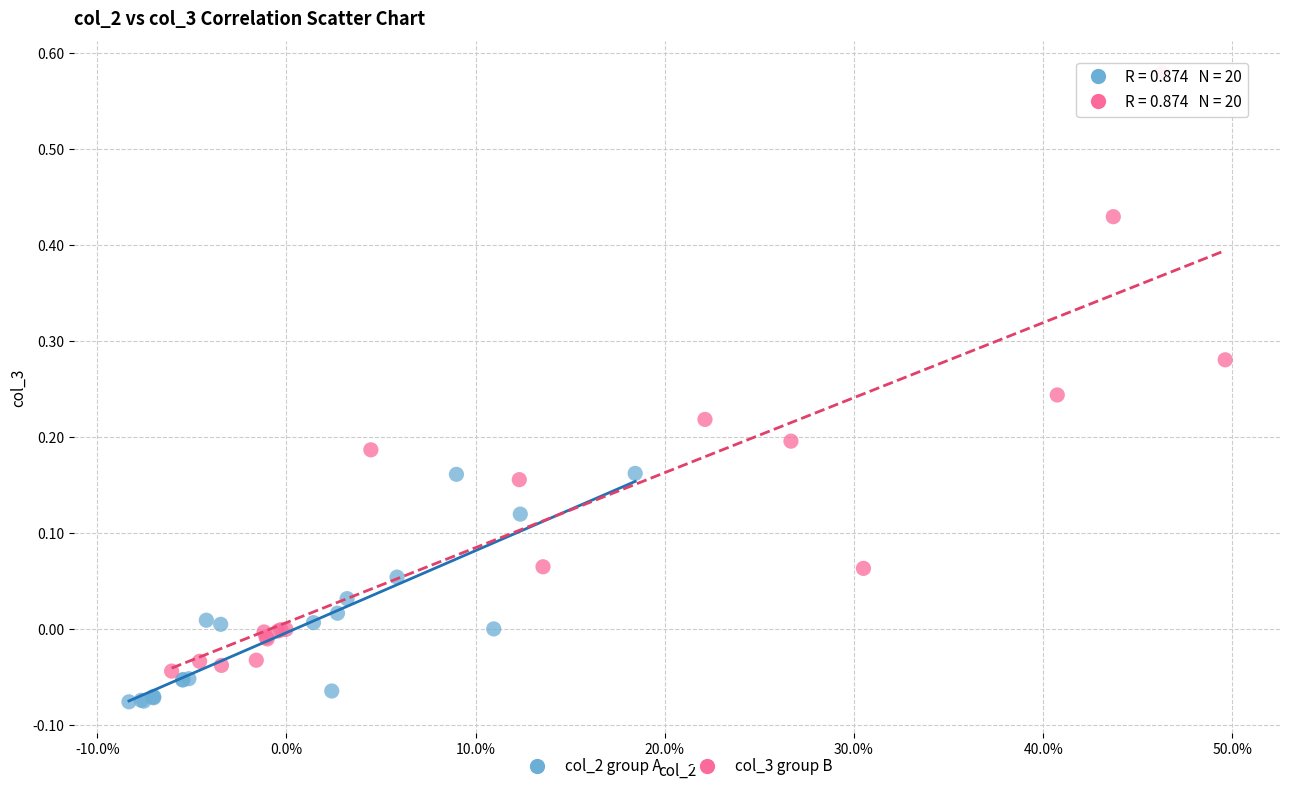

Which series contains the lowest Y value?

col_2 group A